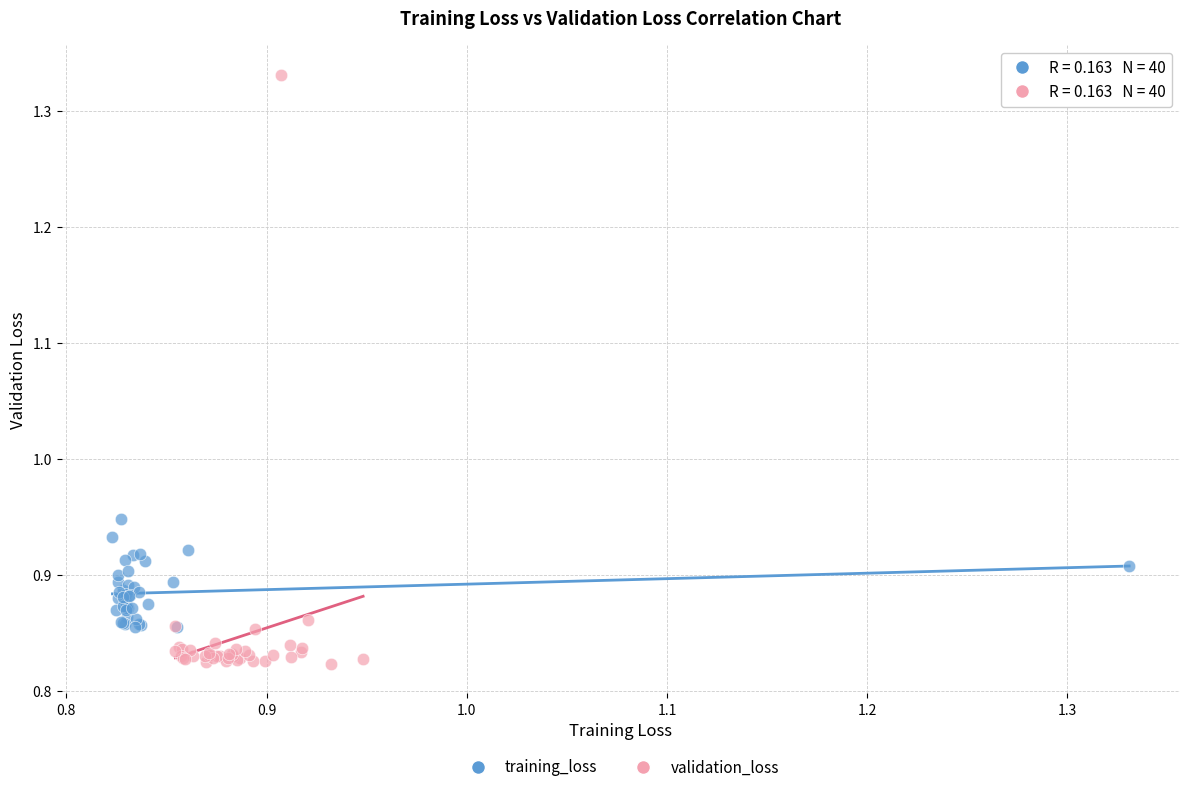

Which series has the largest Y range (max minus min)?

validation_loss